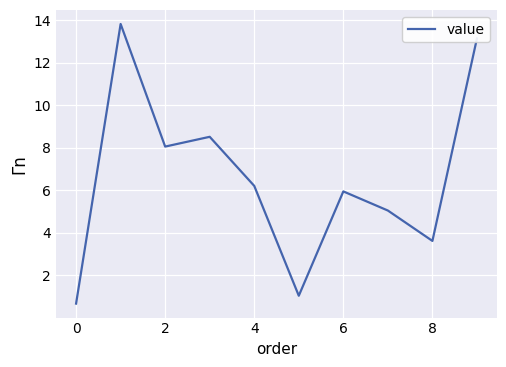

What is the difference between the second highest and minimum values?

12.5